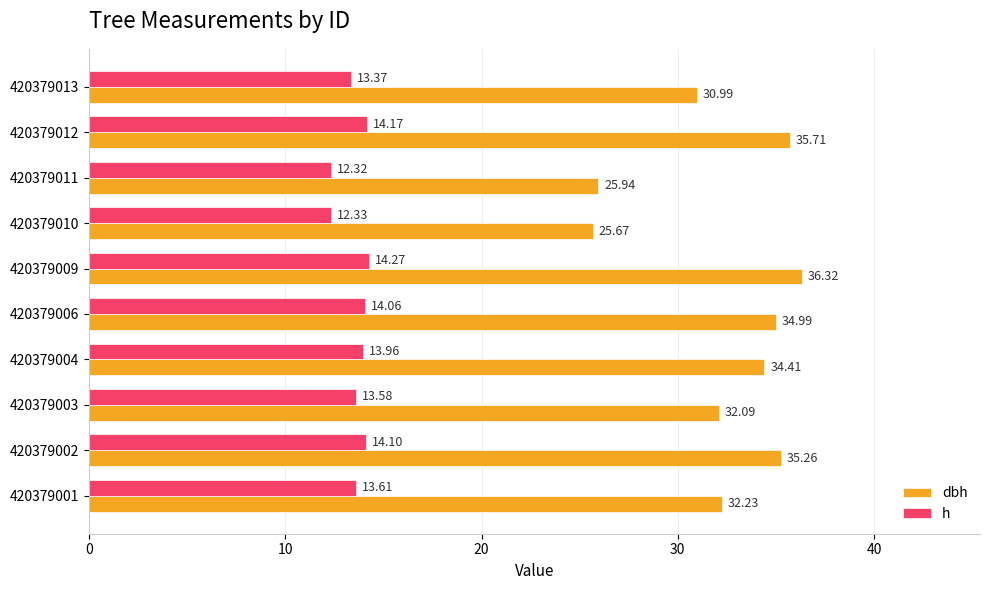

What is the sum of all dbh values?

323.6